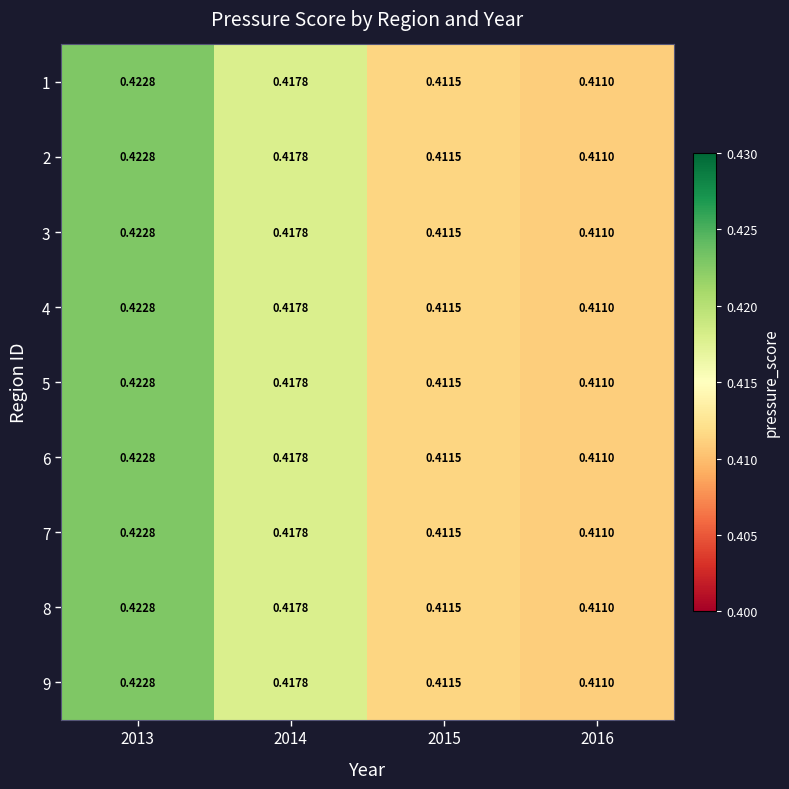

At how many categories does at least one series exceed 0?

4